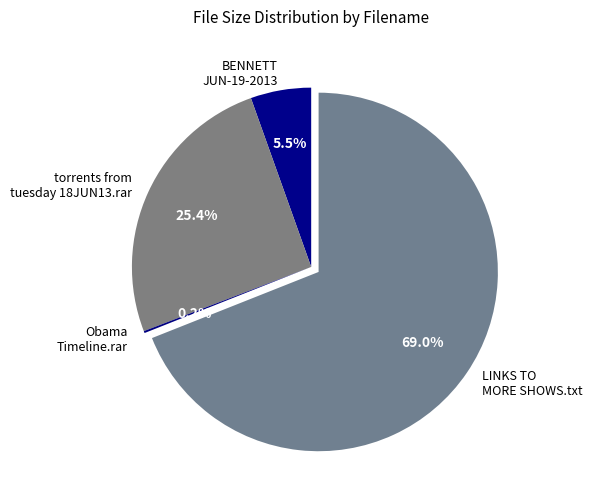

Between BENNETT JUN-19-2013 and torrents from tuesday 18JUN13.rar, which is larger?

torrents from tuesday 18JUN13.rar